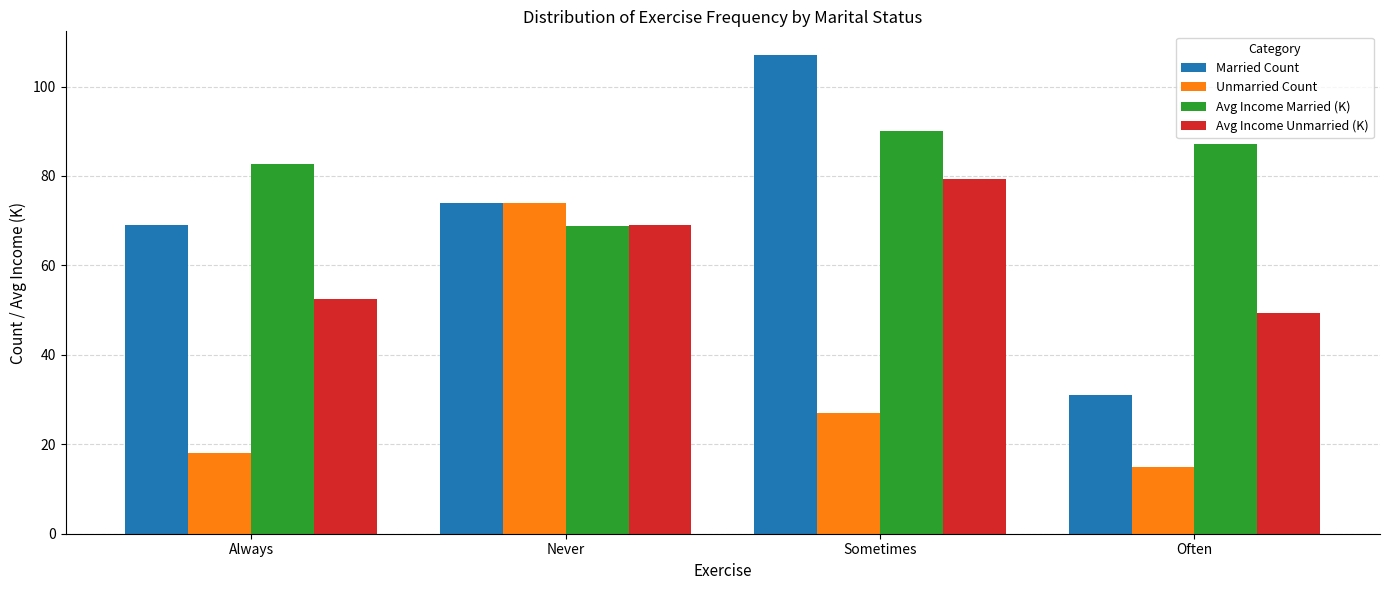

What is the label of the 2nd bar from the left?

Never